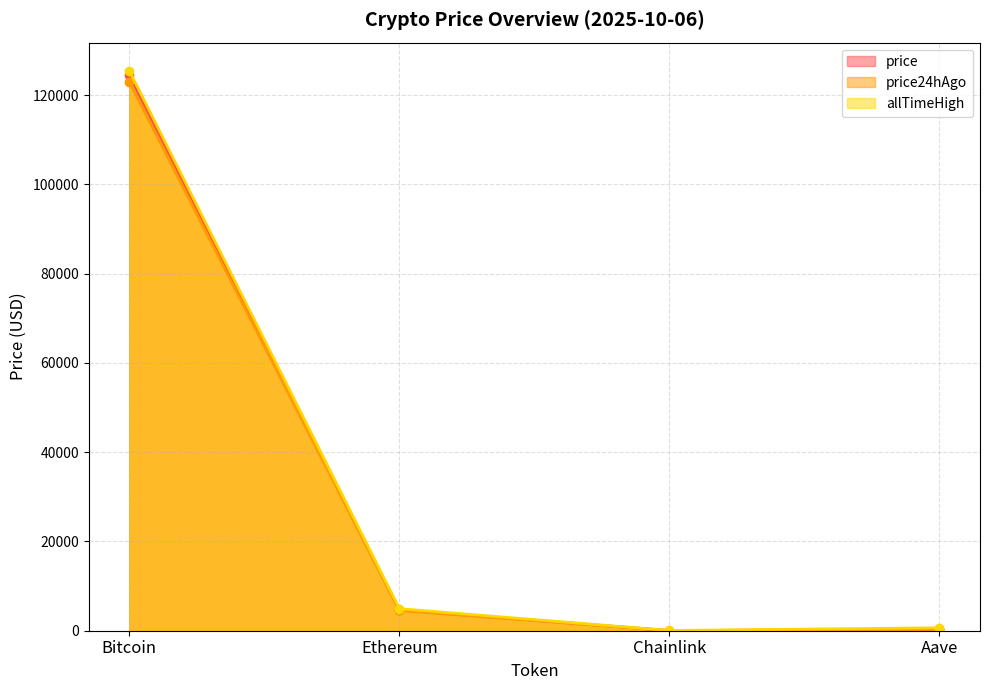

What is the smallest value displayed?

22.5